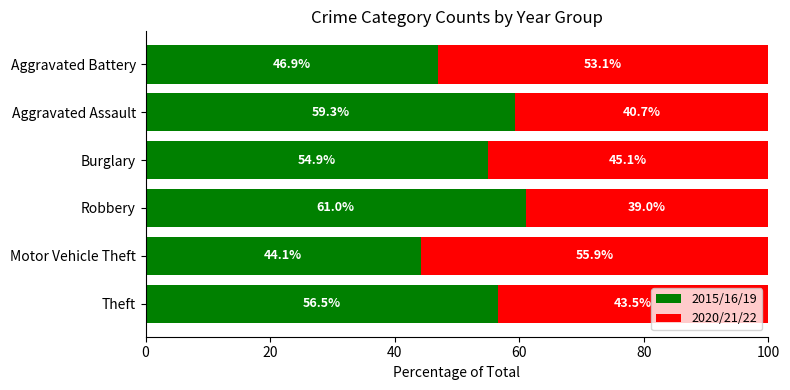

Where is 2015/16/19 nearest to the value 52?

Burglary